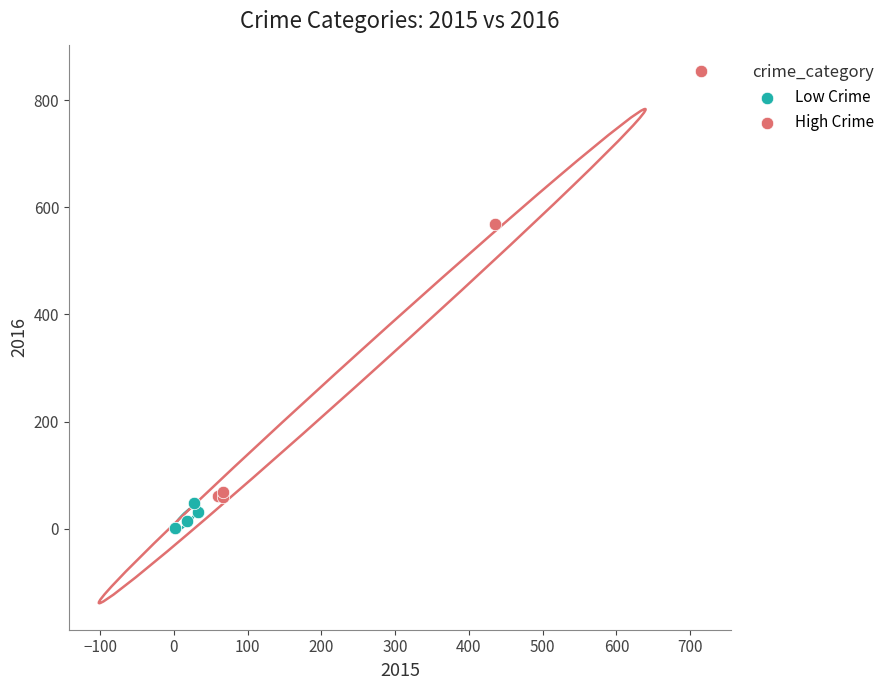

Which series has the widest spread of Y values?

High Crime